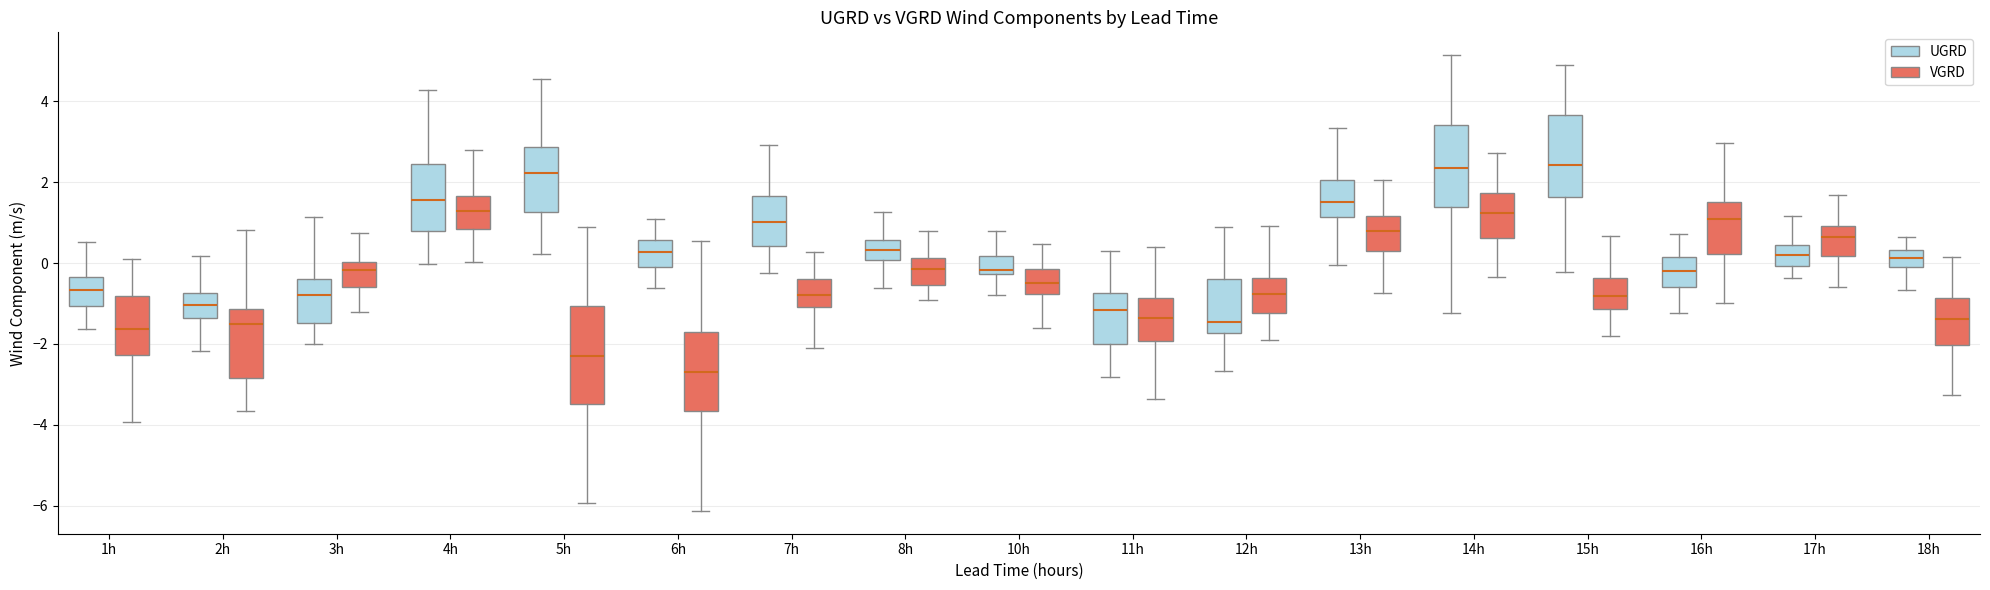

Where does the median line of the box for 4h (UGRD) sit on the y-axis? The values are not printed on the chart, so give them approximately, as read against the axis.

1.6